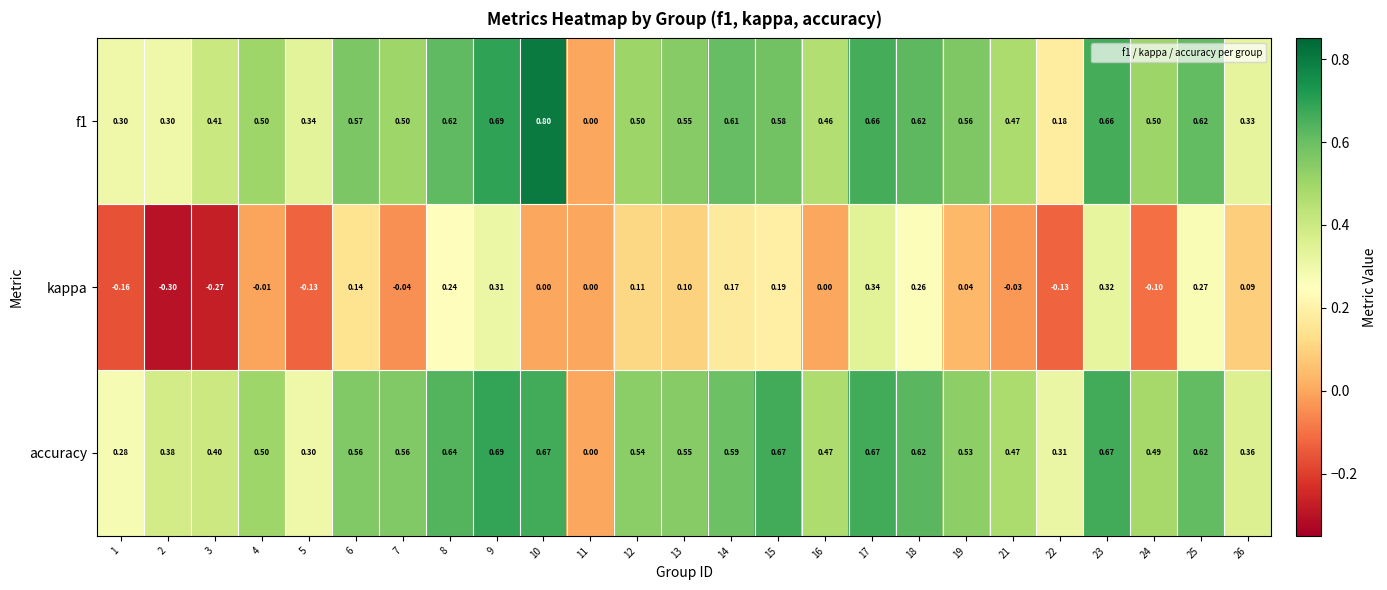

How many categories are shown in the chart?

25